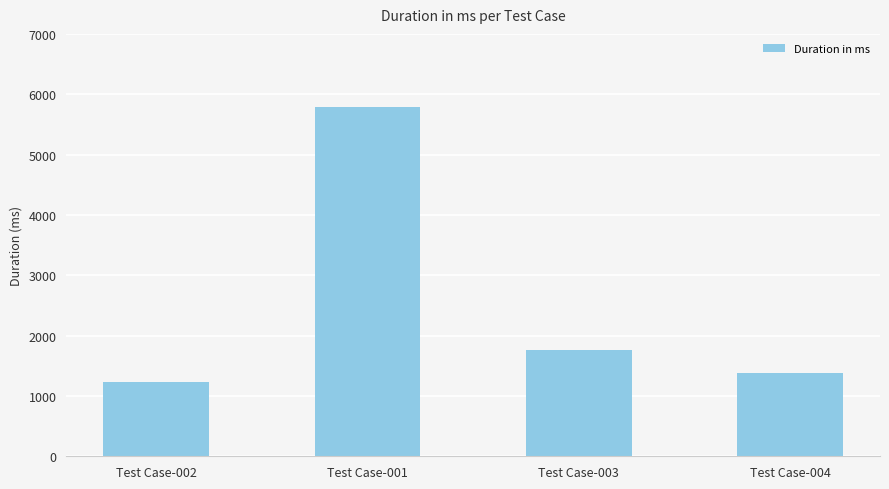

Reading right to left, transcribe all the data shown in this chart.

Test Case-004=1375	Test Case-003=1755	Test Case-001=5789	Test Case-002=1229